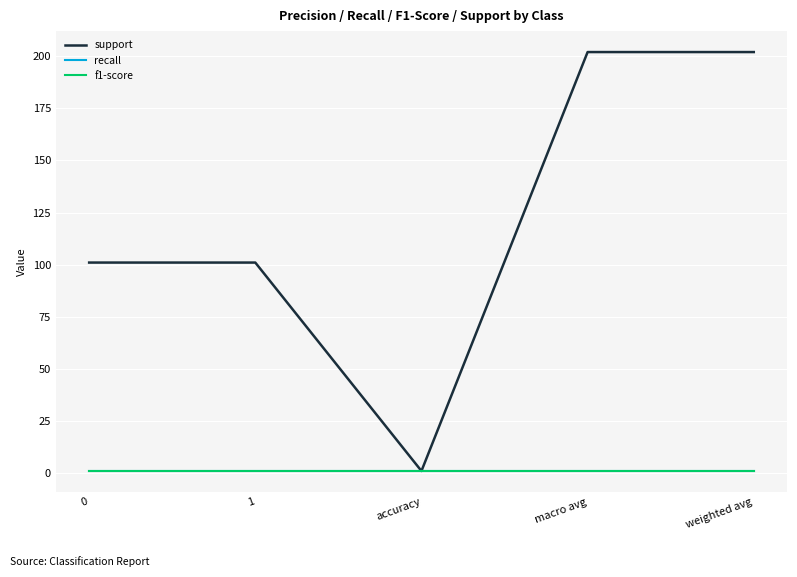

What is the approximate value of recall at accuracy?

1